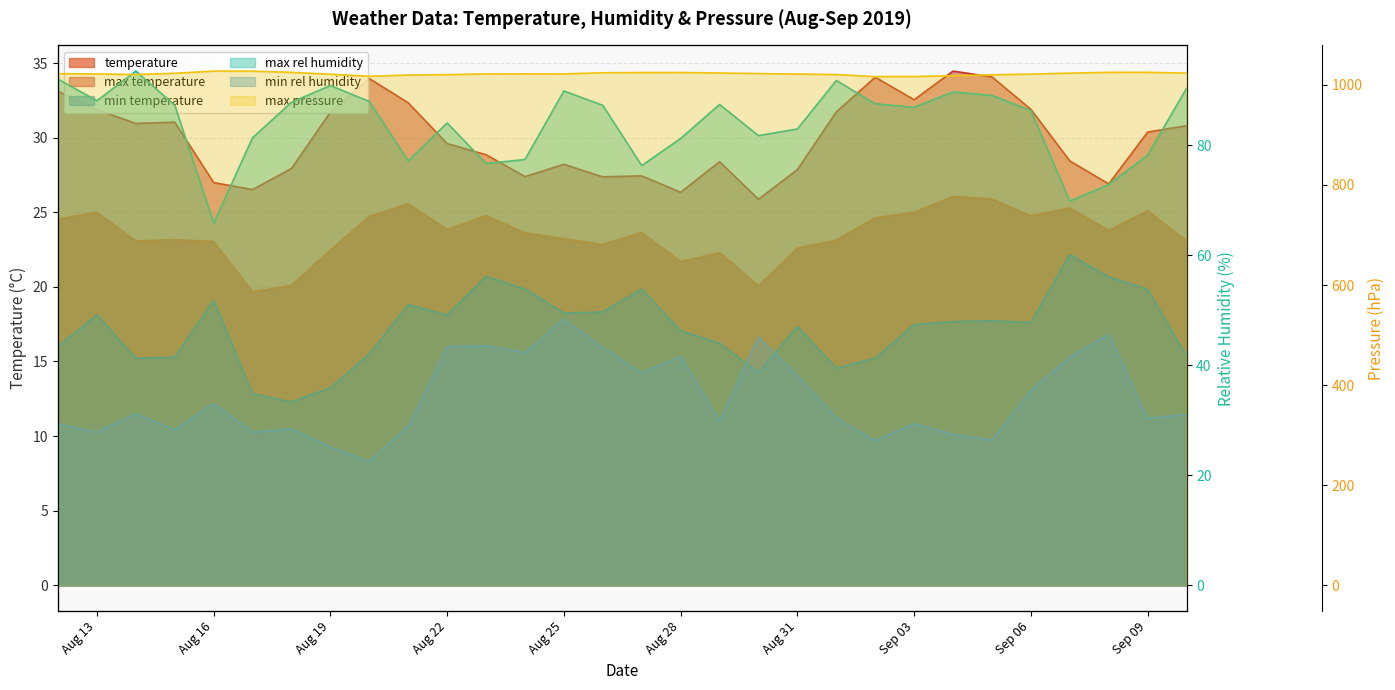

At how many categories does at least one series exceed 316?

30